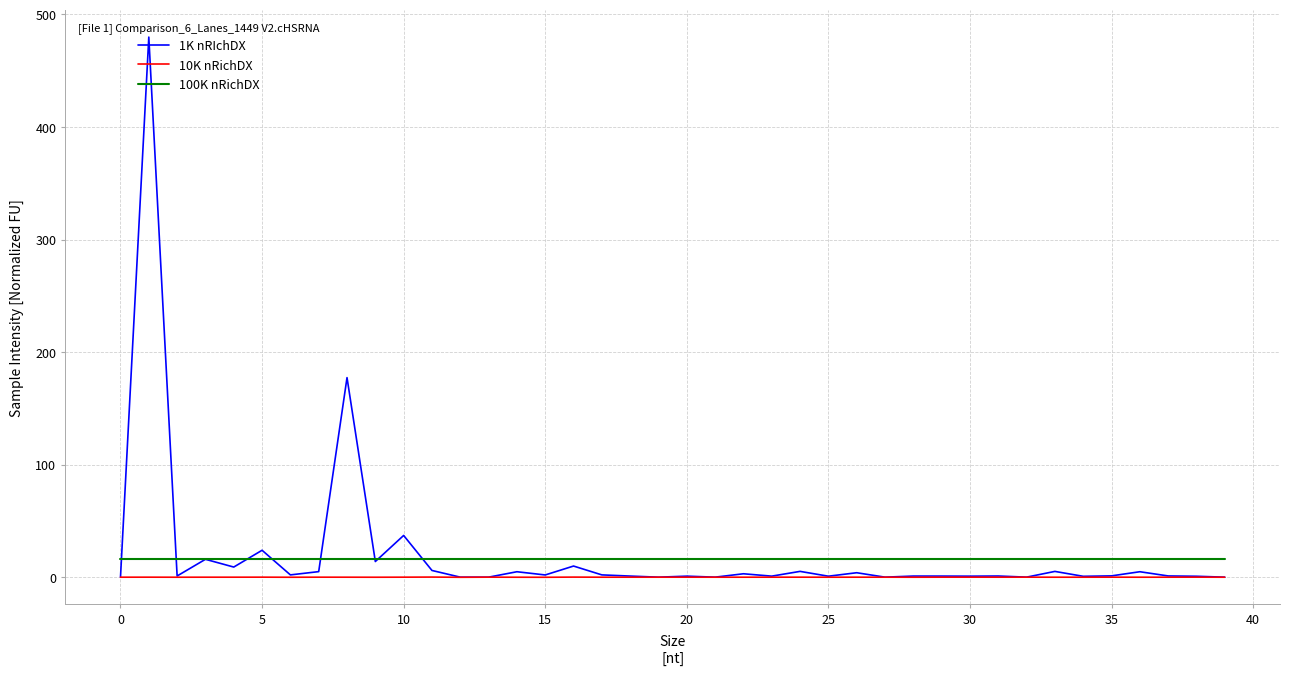

True or false: 100K nRichDX and 10K nRichDX intersect in this chart.

False